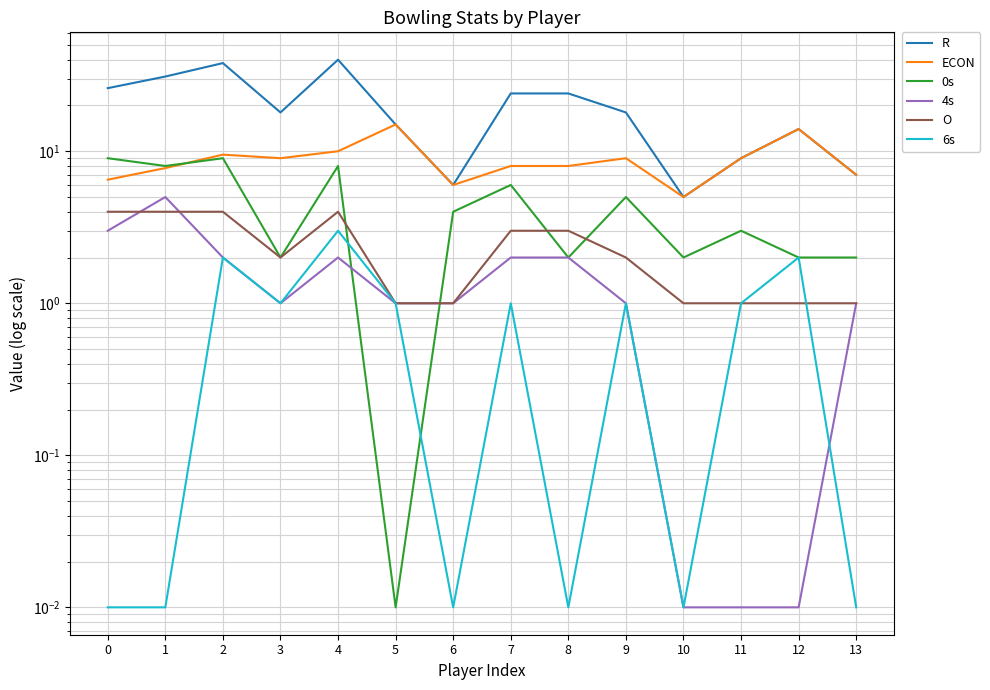

Is the value of 4s at 3 greater than the value of 6s at 11?

No